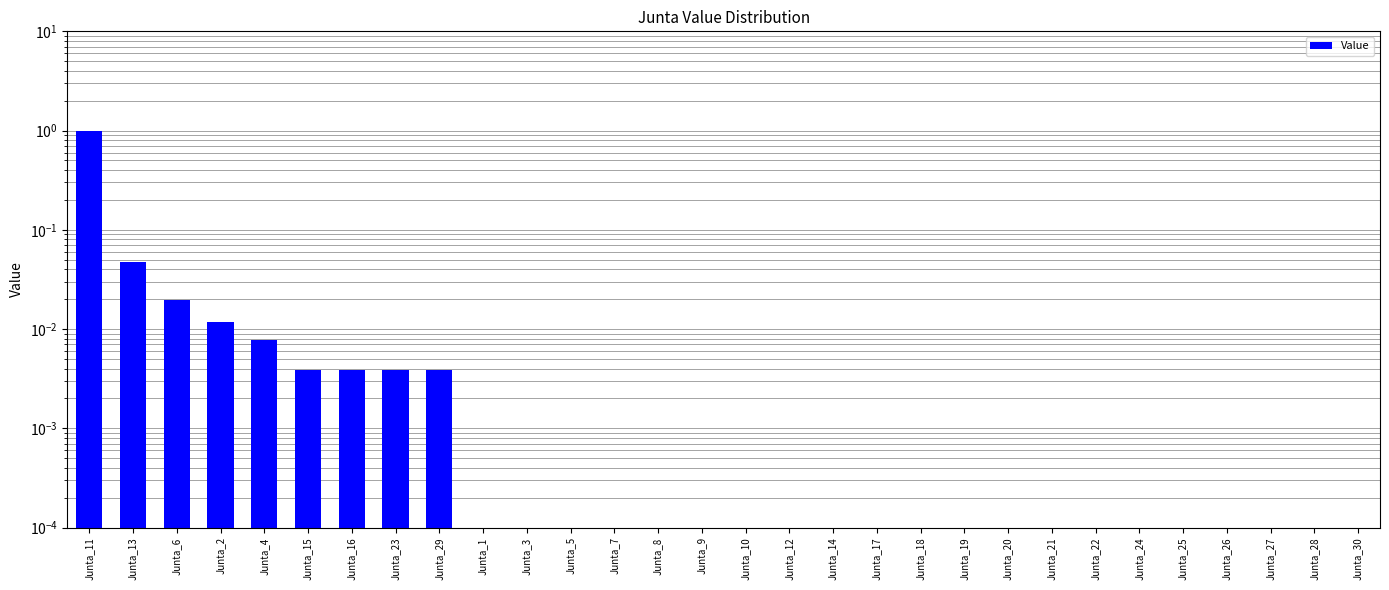

Reading left to right, transcribe all the data shown in this chart.

Junta_11=1.0	Junta_13=0.0	Junta_6=0.0	Junta_2=0.0	Junta_4=0.0	Junta_15=0.0	Junta_16=0.0	Junta_23=0.0	Junta_29=0.0	Junta_1=0.0	Junta_3=0.0	Junta_5=0.0	Junta_7=0.0	Junta_8=0.0	Junta_9=0.0	Junta_10=0.0	Junta_12=0.0	Junta_14=0.0	Junta_17=0.0	Junta_18=0.0	Junta_19=0.0	Junta_20=0.0	Junta_21=0.0	Junta_22=0.0	Junta_24=0.0	Junta_25=0.0	Junta_26=0.0	Junta_27=0.0	Junta_28=0.0	Junta_30=0.0